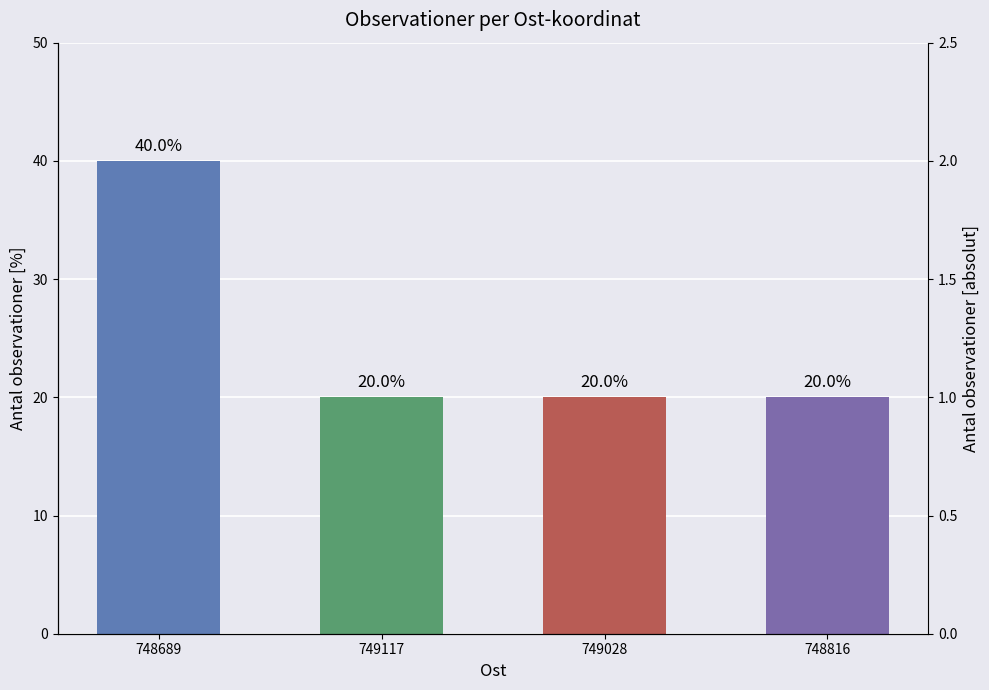

How many bars are there in total?

4